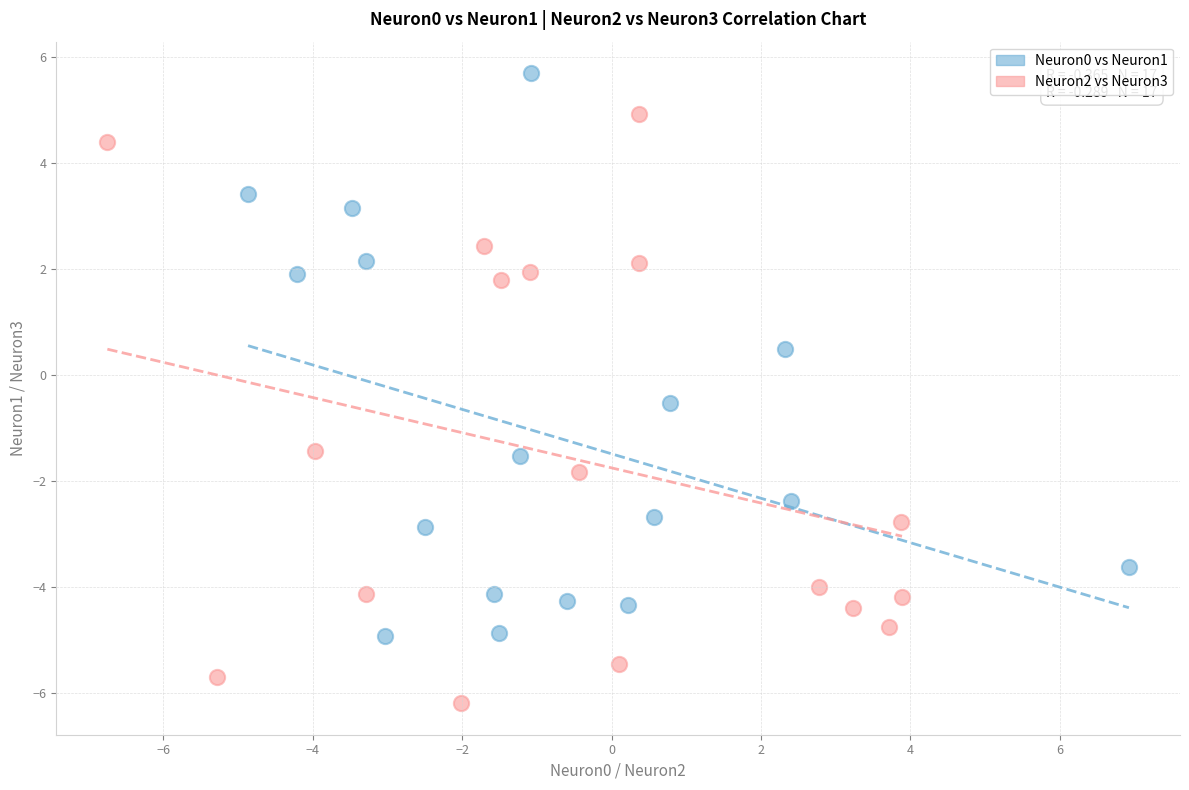

Which series has the widest spread of Y values?

Neuron2 vs Neuron3